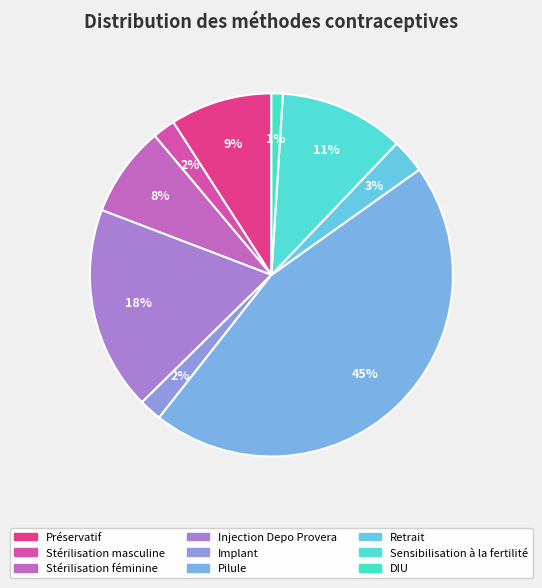

Which has a higher value, Pilule or Implant?

Pilule